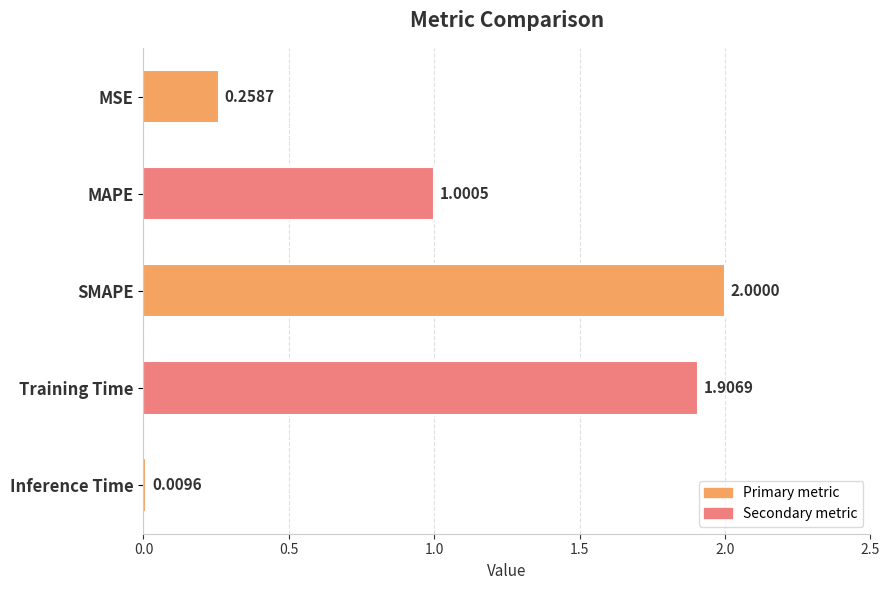

Which has a higher value, SMAPE or Training Time?

SMAPE